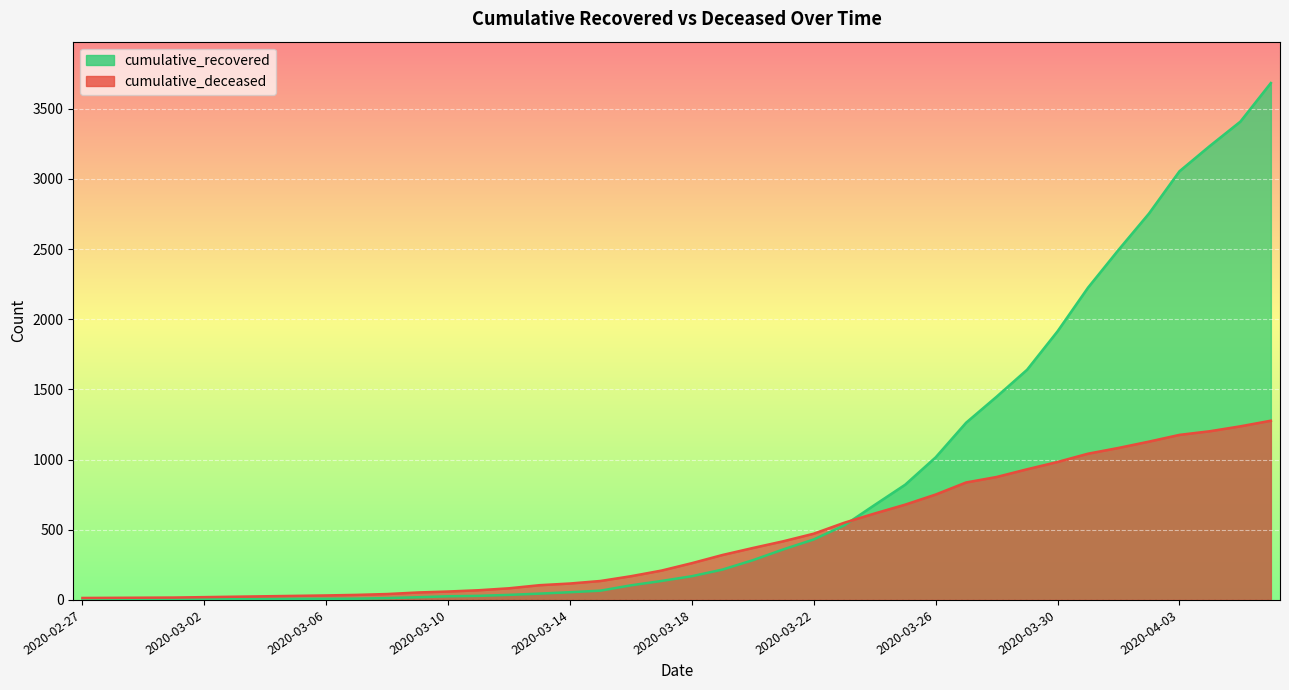

What is the difference between the maximum and minimum values in the cumulative_recovered series?

3681